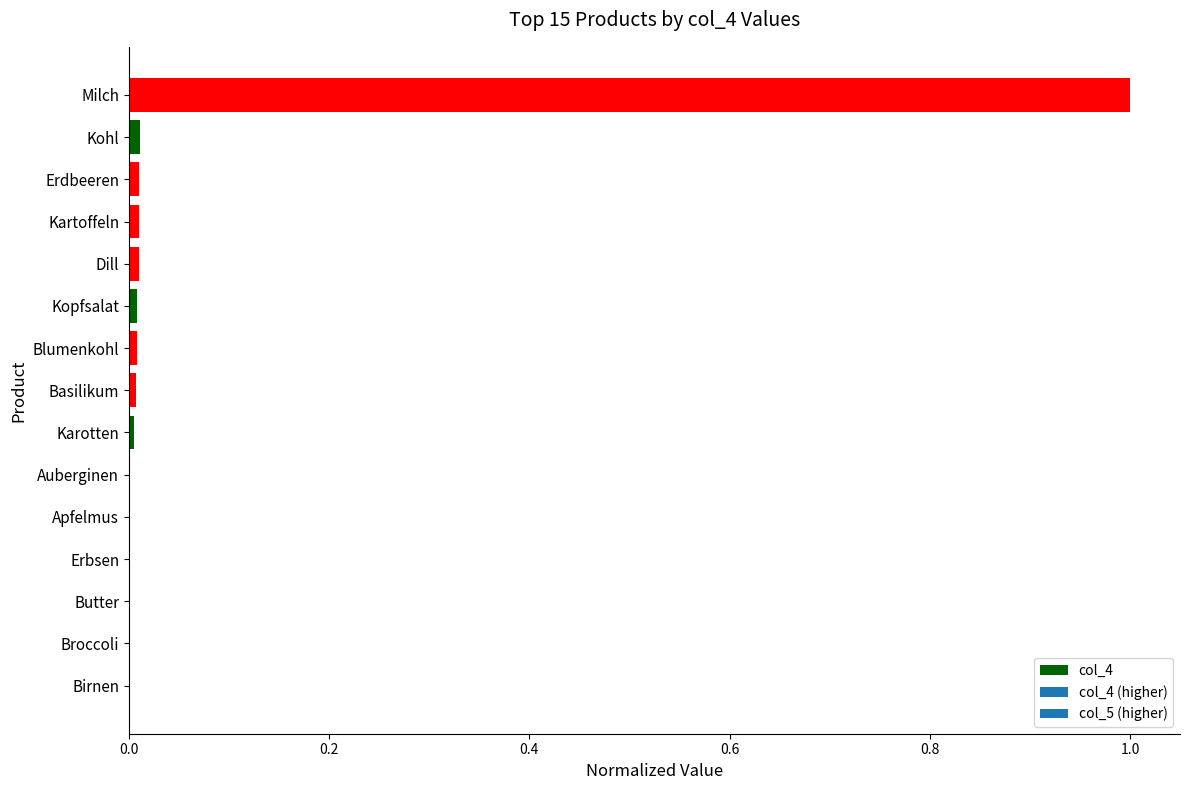

At which category does the chart reach its peak across all series?

Milch